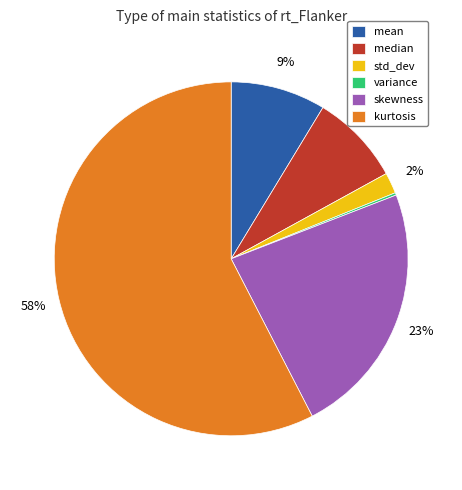

Which slice is the largest?

kurtosis